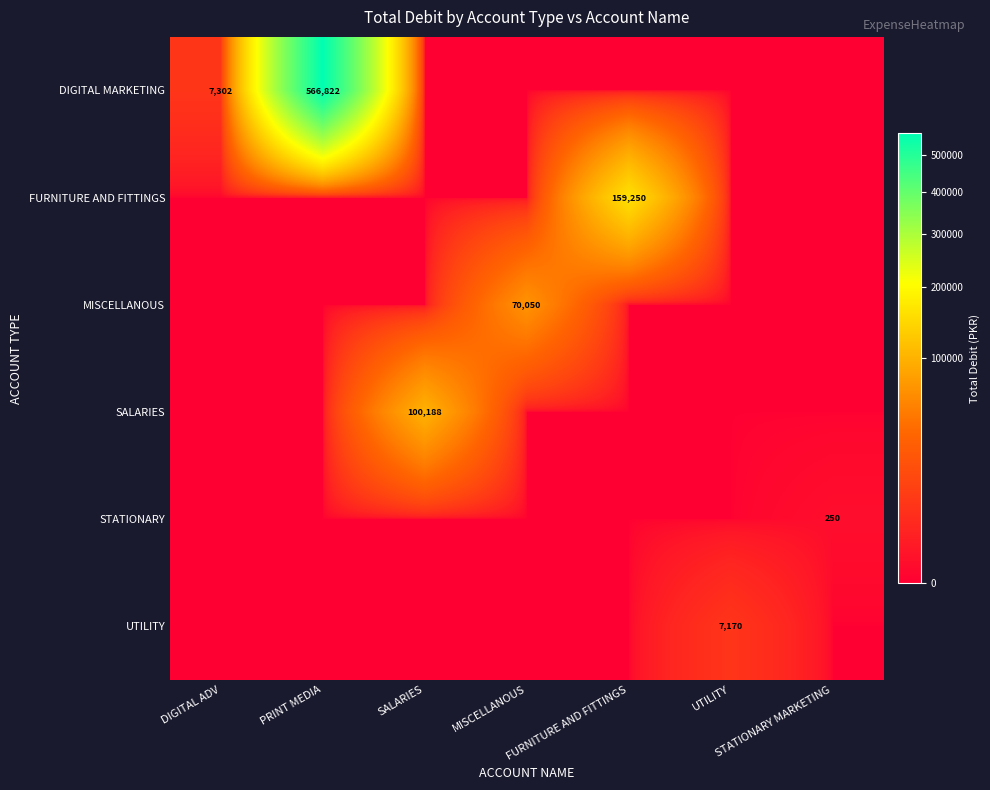

The value of STATIONARY at STATIONARY MARKETING is 250. True or false?

True